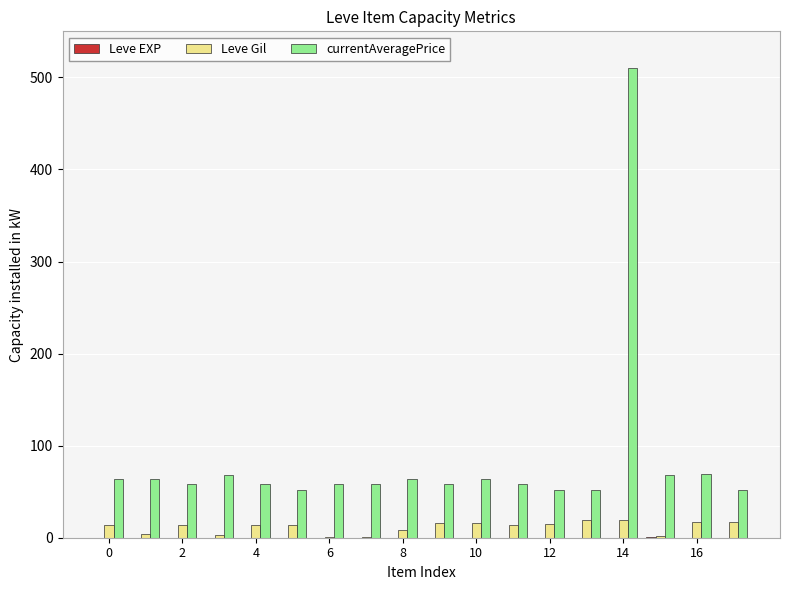

Which series has the largest total across all categories?

currentAveragePrice